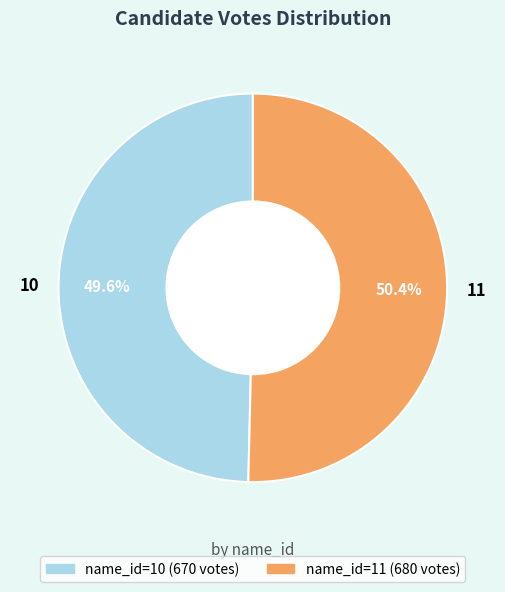

How much of the chart is everything except 10?

50.4%